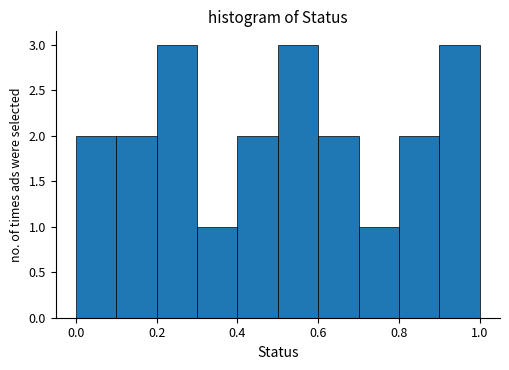

What is the height of the bar covering 0.1 to 0.2 on the x-axis? The values are not printed on the chart, so give them approximately, as read against the axis.

2